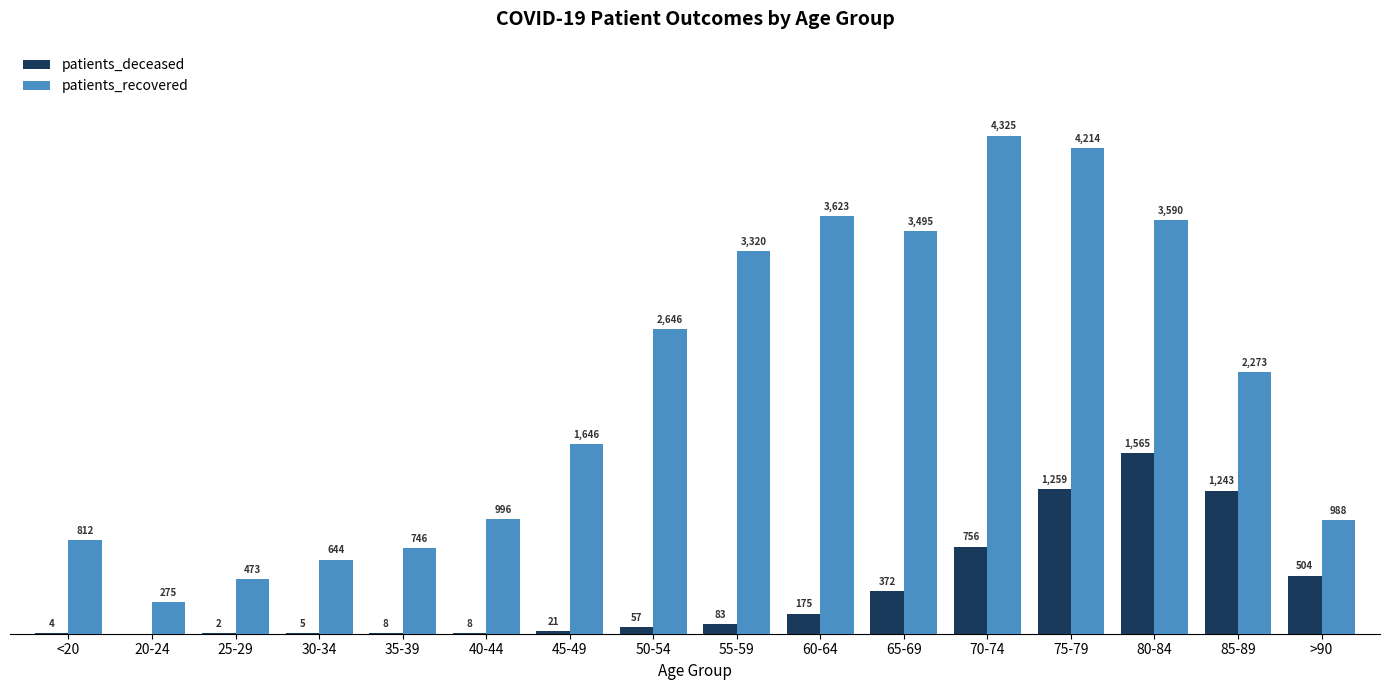

Where is patients_deceased nearest to the value 782?

70-74